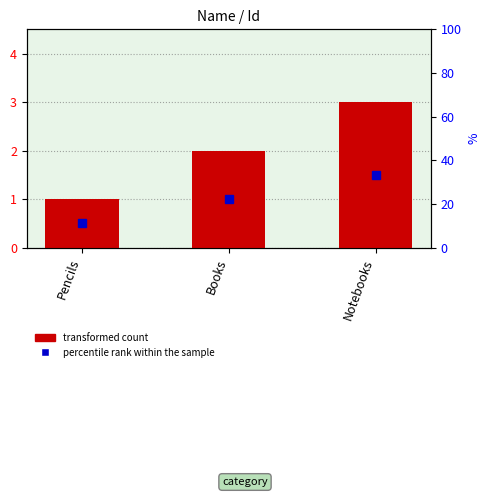

Does the chart contain stacked bars?

No